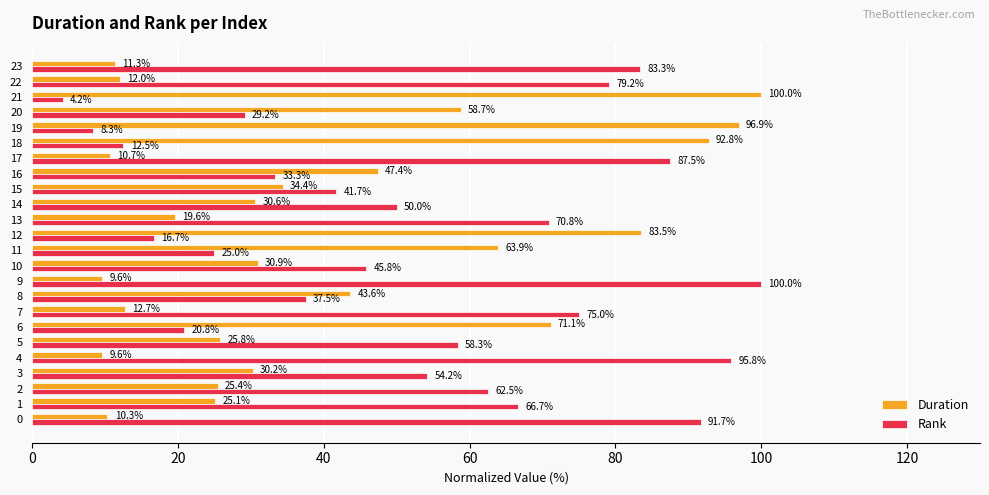

Which series has the largest range (max minus min)?

Rank